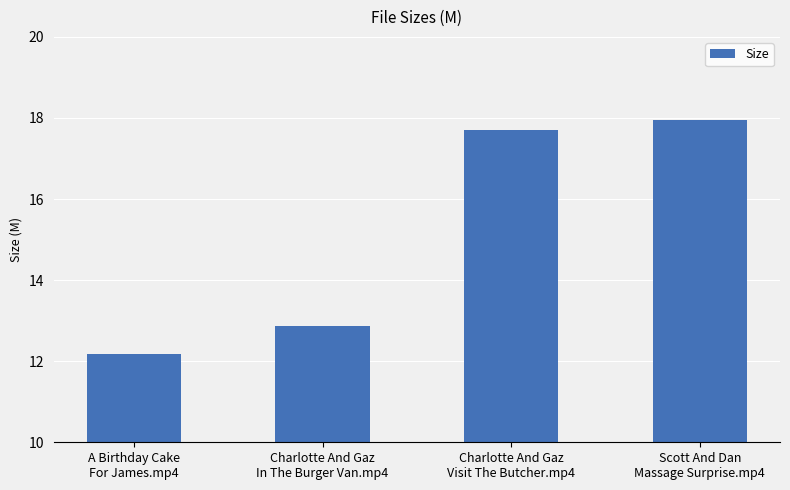

Where does the data first go above 17?

Charlotte And Gaz
Visit The Butcher.mp4